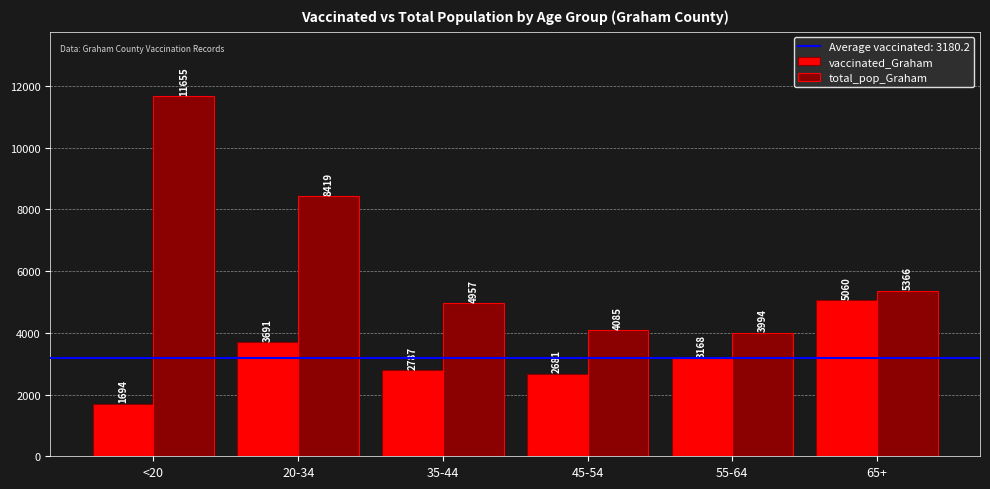

What value does the vaccinated_Graham series have at 20-34, to the nearest 100?

3700